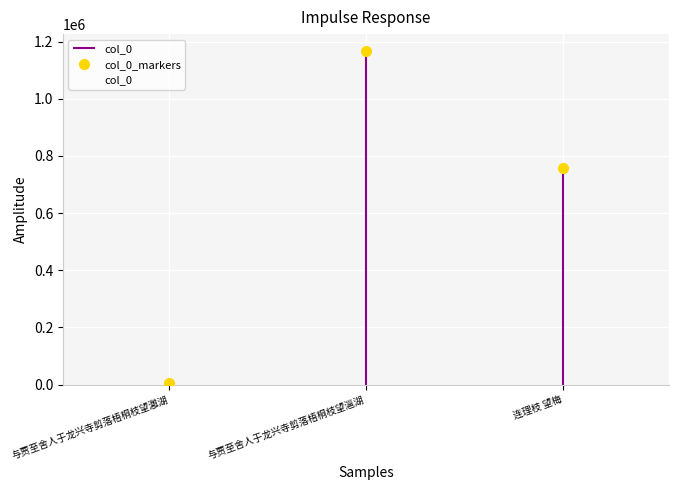

The value at 与贾至舍人于龙兴寺剪落梧桐枝望灉湖 is 8064. True or false?

False